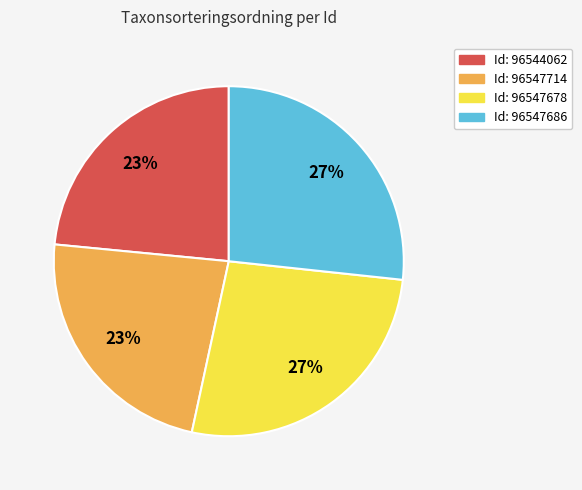

Is there any slice that represents more than half of the pie?

No